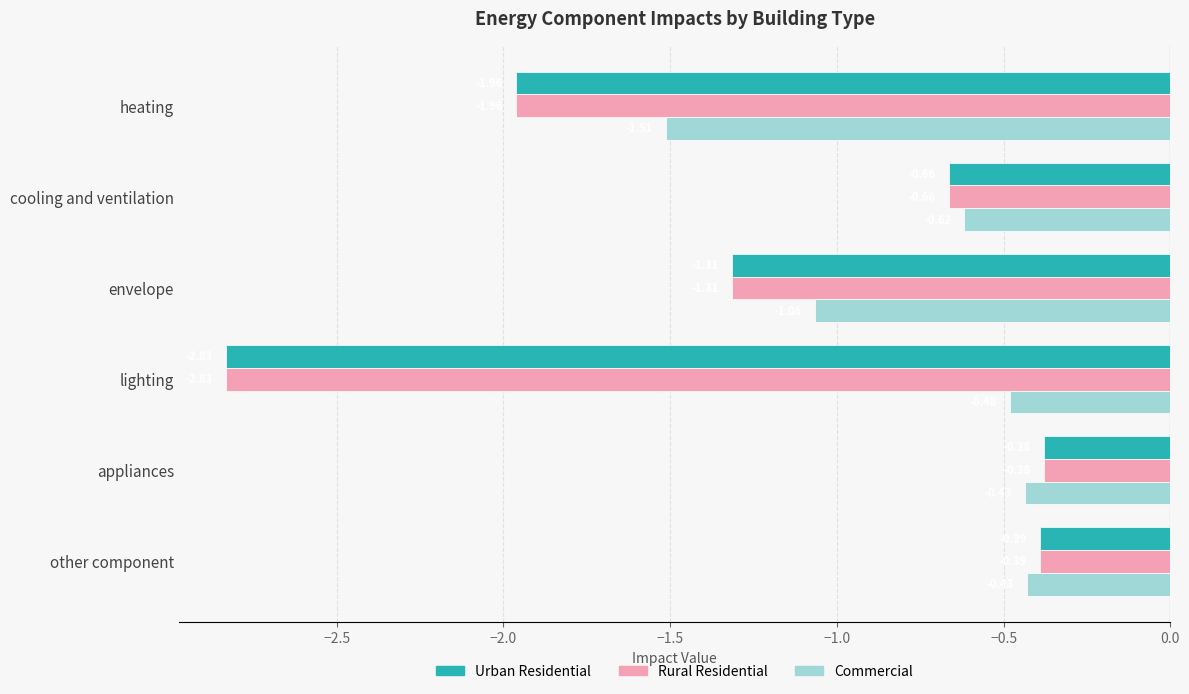

At which category is the sum across all series the highest?

appliances